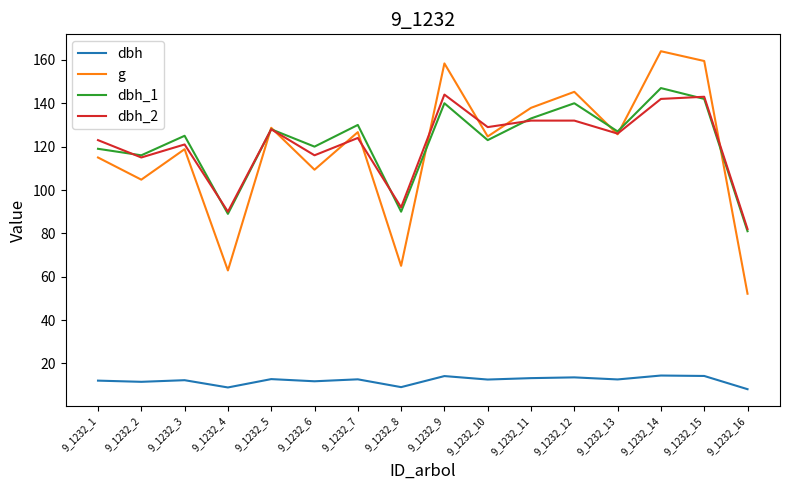

What is the difference between the maximum and minimum values in the g series?

111.8